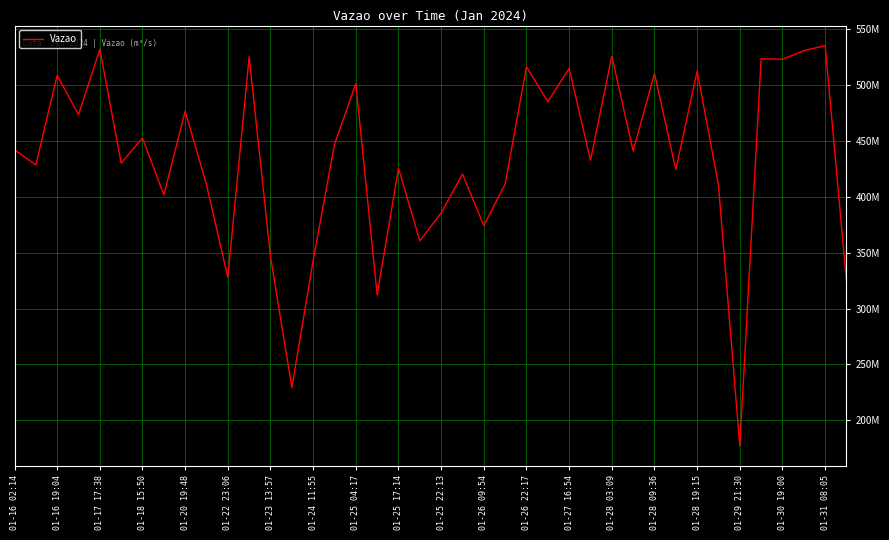

True or false: there are more than 1 points higher than both neighbors.

True